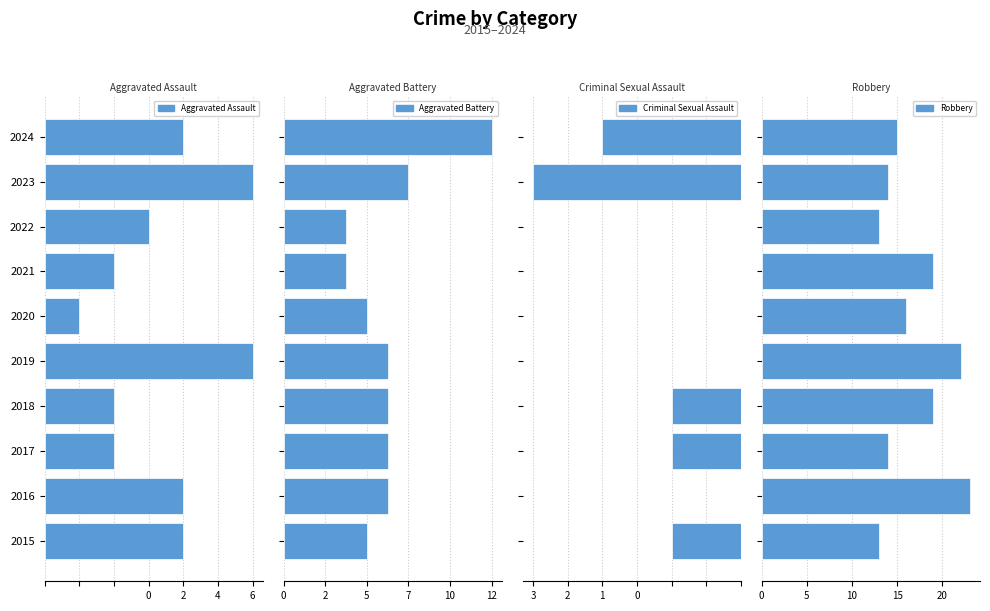

What is the difference between the maximum and minimum values in the Robbery series?

10